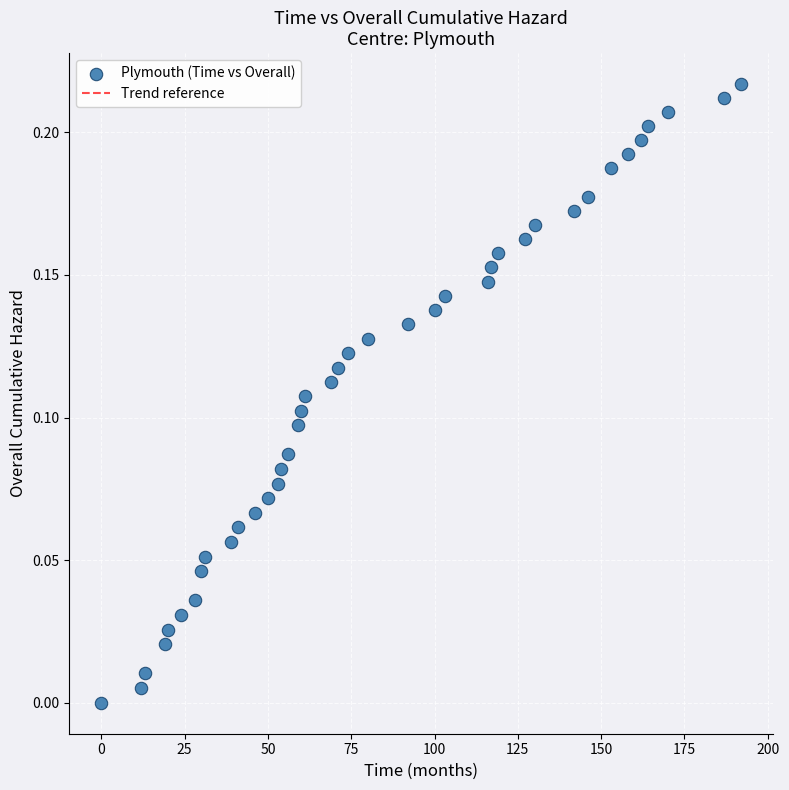

What is the range of X values (max minus min)?

192.0